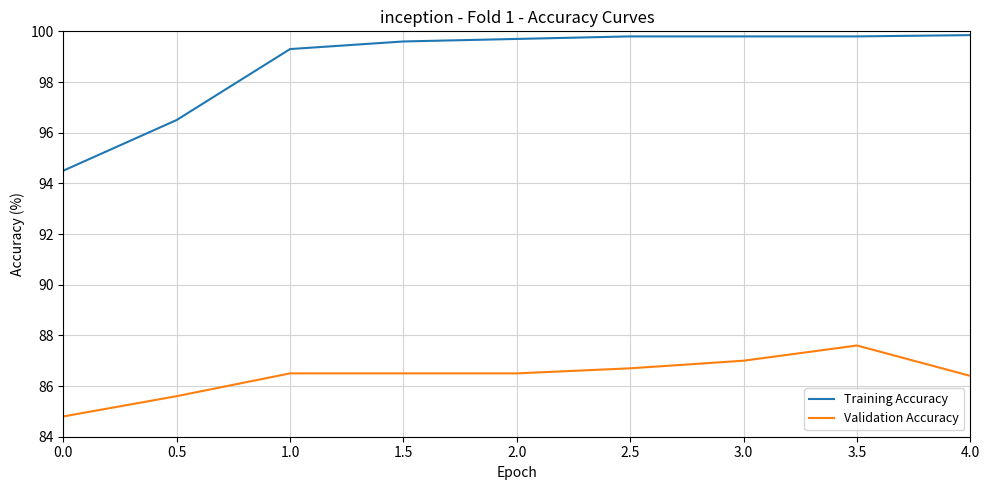

What position from the left is 1.0?

3